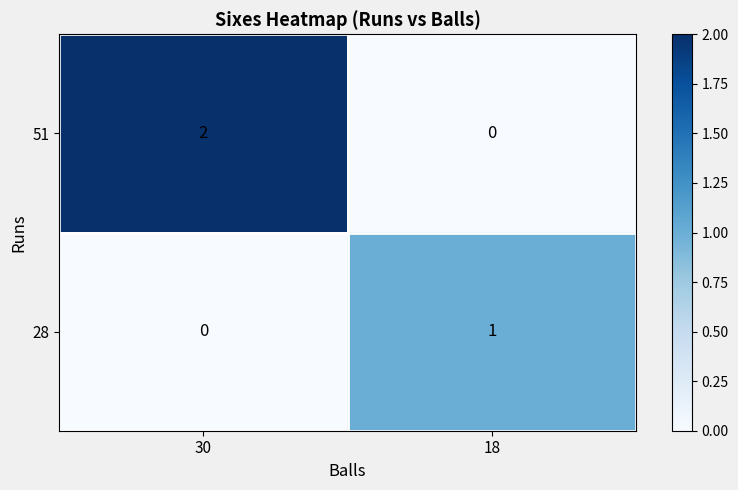

Which series has the widest spread of values?

51